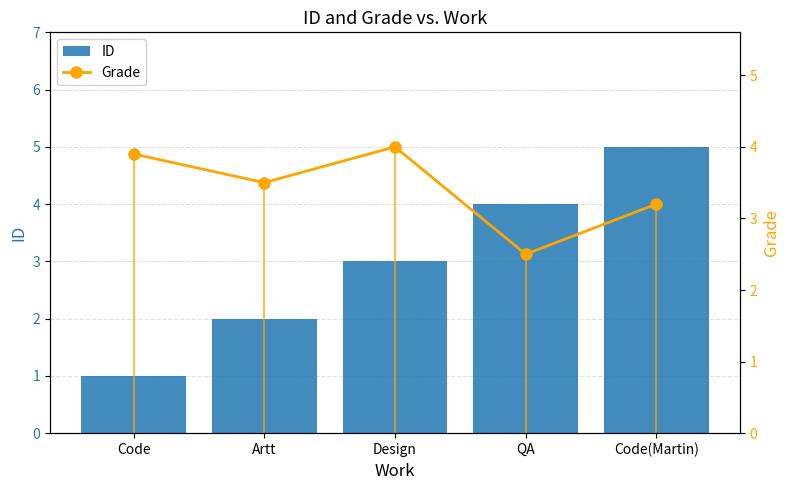

What is the sum of all Grade values?

17.1